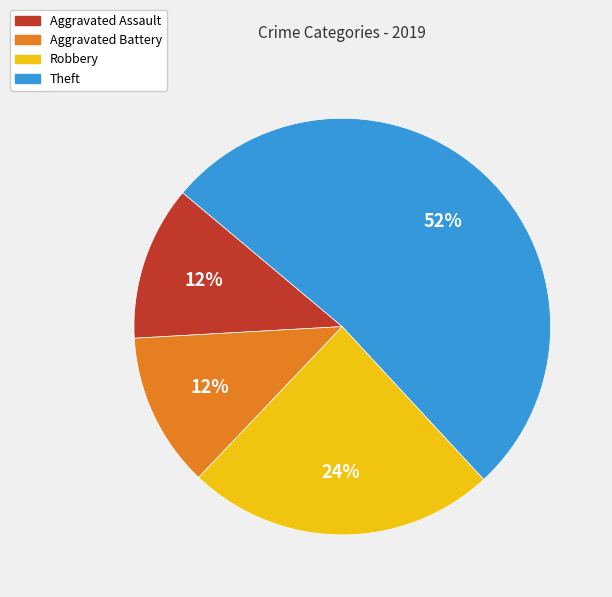

What is the majority slice?

Theft